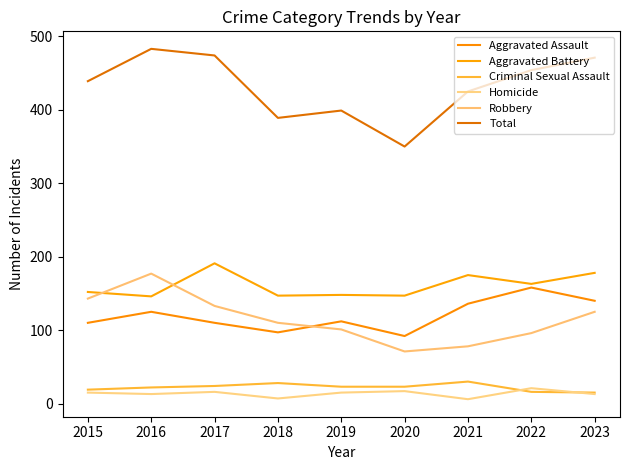

Reading right to left, what are all the values shown in this chart?

Aggravated Assault: 2023=140	2022=158	2021=136	2020=92	2019=112	2018=97	2017=110	2016=125	2015=110
Aggravated Battery: 2023=178	2022=163	2021=175	2020=147	2019=148	2018=147	2017=191	2016=146	2015=152
Criminal Sexual Assault: 2023=15	2022=16	2021=30	2020=23	2019=23	2018=28	2017=24	2016=22	2015=19
Homicide: 2023=13	2022=21	2021=6	2020=17	2019=15	2018=7	2017=16	2016=13	2015=15
Robbery: 2023=125	2022=96	2021=78	2020=71	2019=101	2018=110	2017=133	2016=177	2015=143
Total: 2023=471	2022=454	2021=425	2020=350	2019=399	2018=389	2017=474	2016=483	2015=439